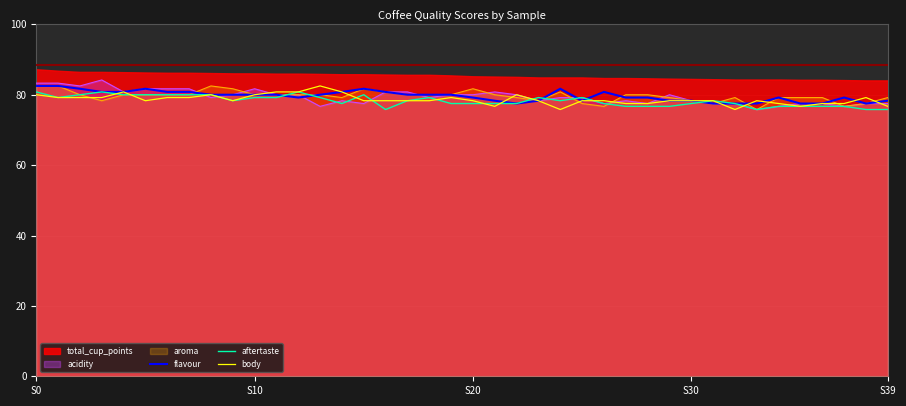

What is the maximum value for aroma?

82.5